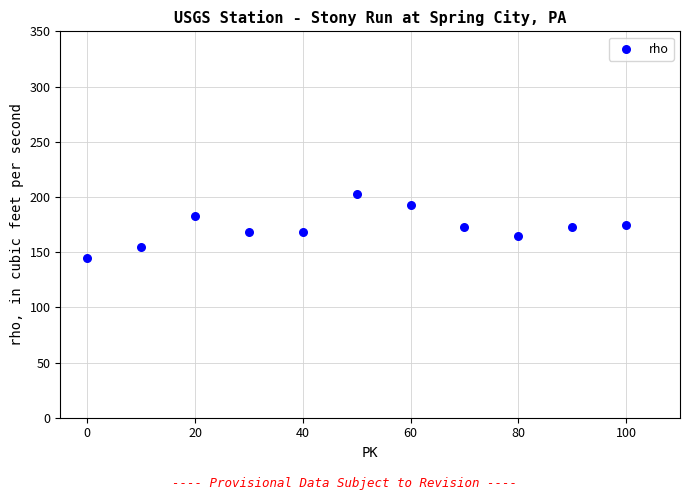

What is the average X value?

50